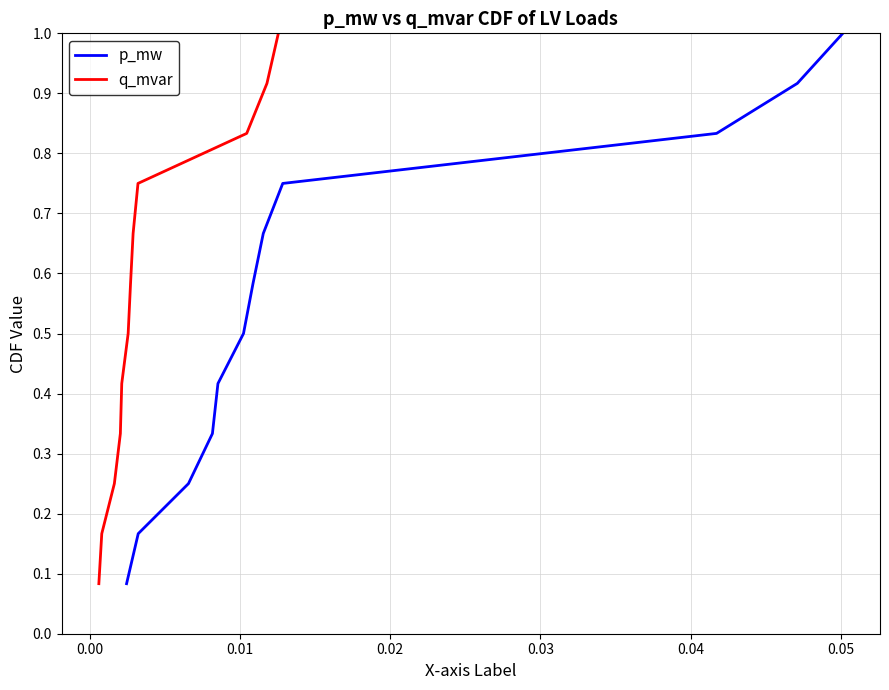

What is the label of the 7th point from the right?

0.04